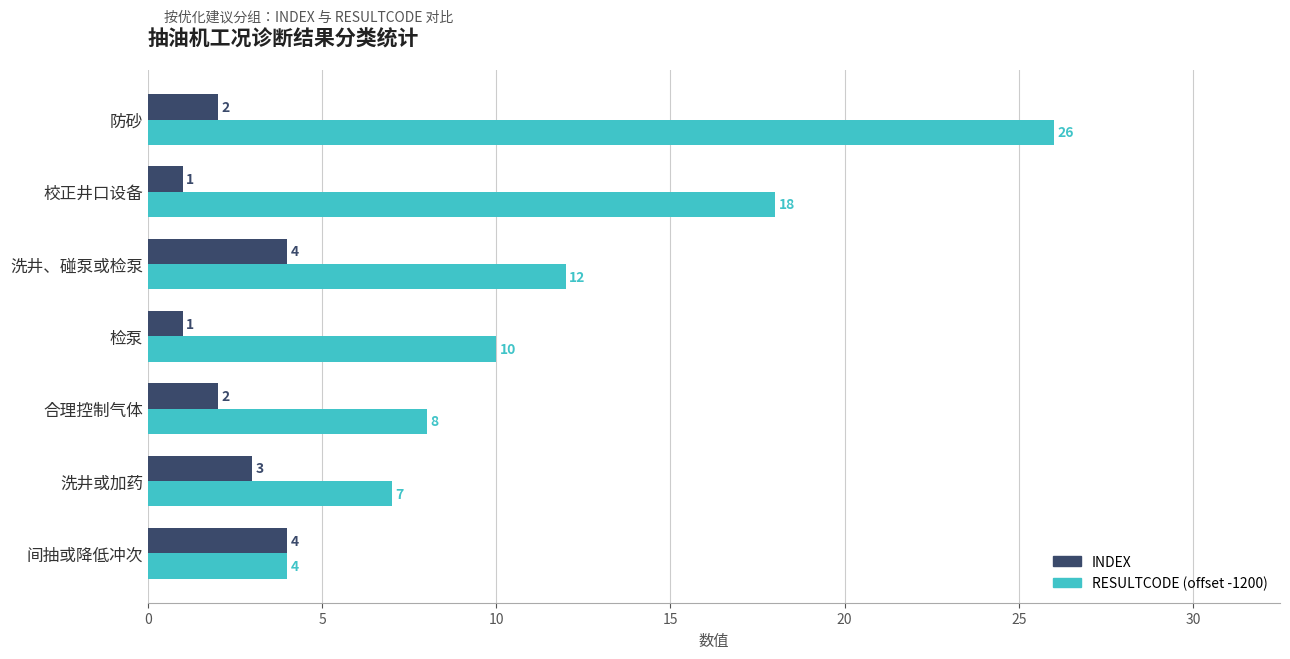

What is the difference between the second highest and second lowest values in the RESULTCODE (offset -1200) series?

11